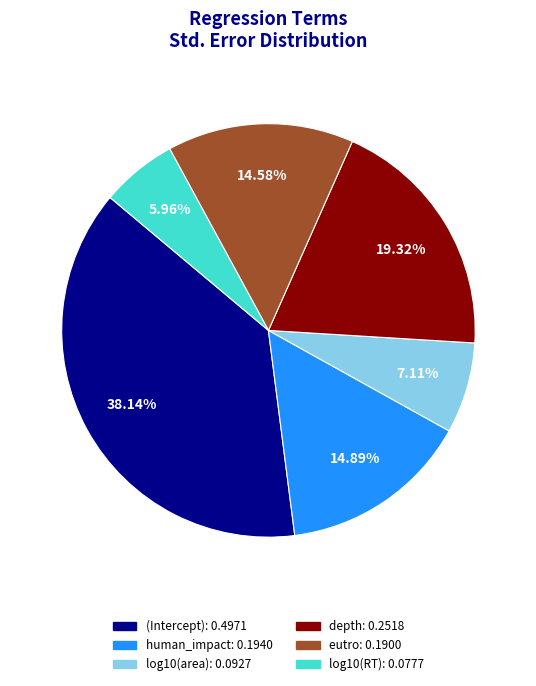

To the nearest percent, what portion does log10(area) represent?

7%